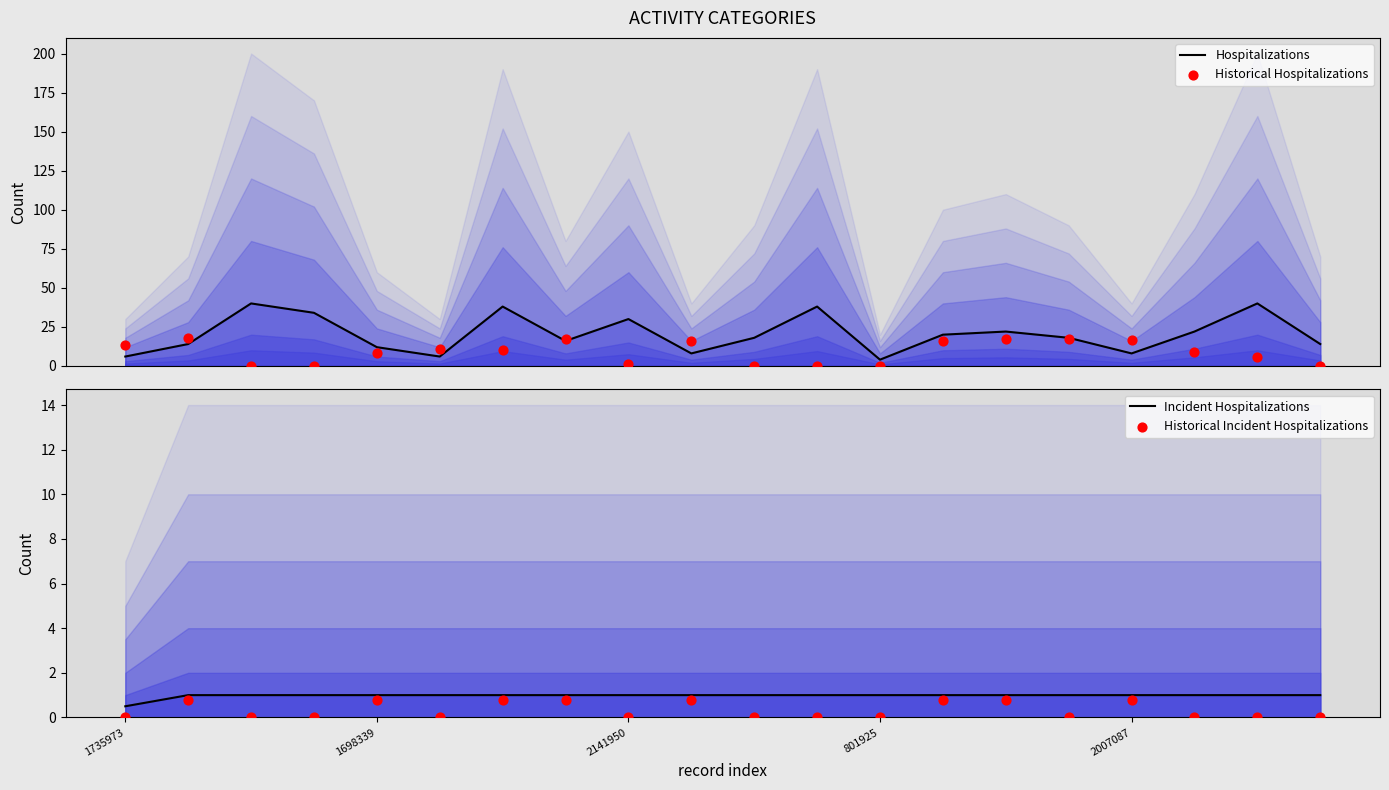

At which category is the sum across all series the highest?

6